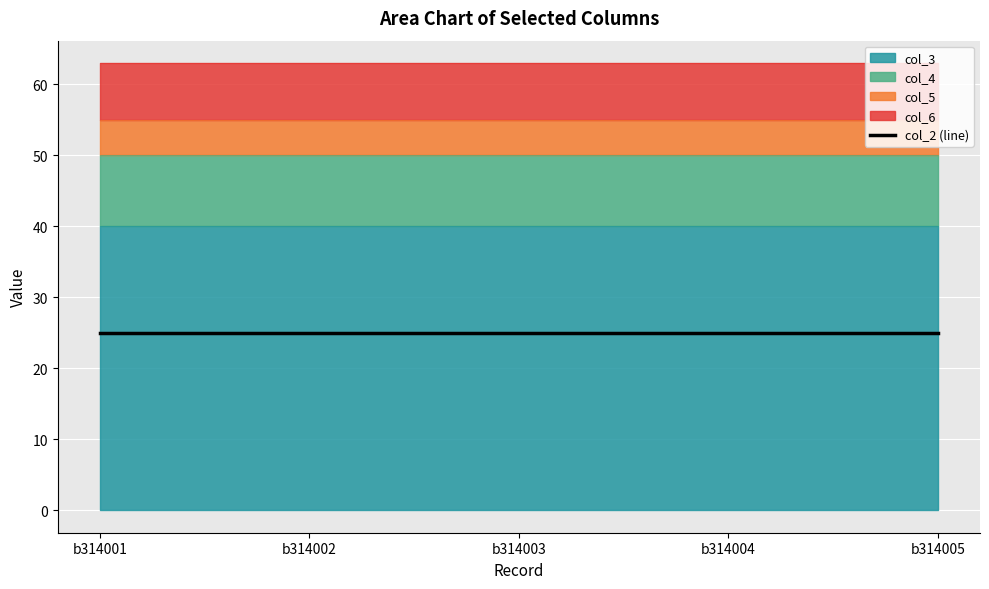

Is it true that col_4 equals 10 at b314001?

True